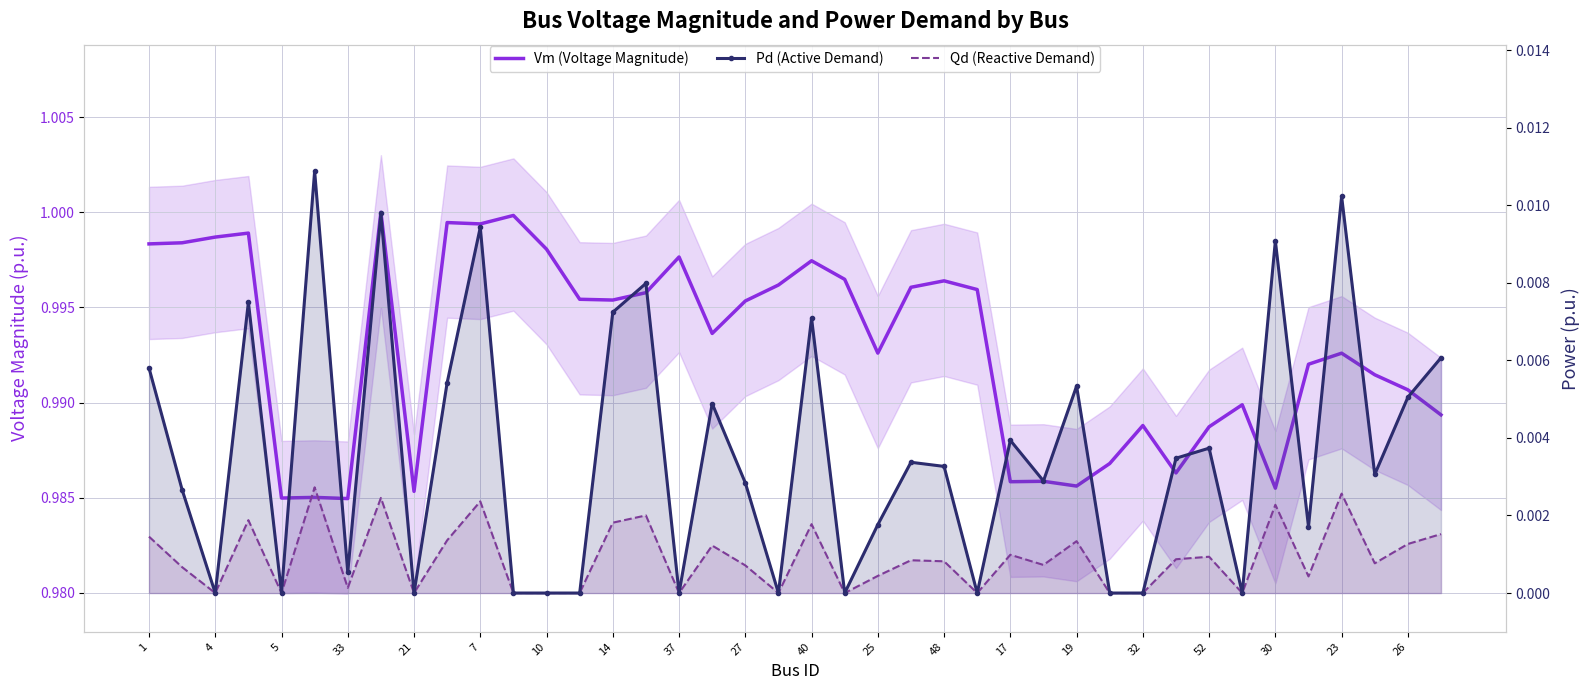

Does the chart have visible grid lines?

Yes